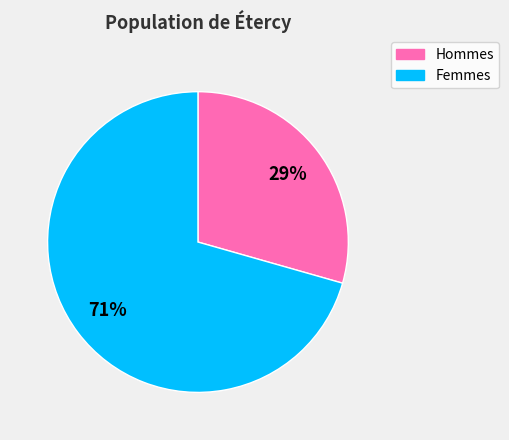

To the nearest percent, what portion does Hommes represent?

29%